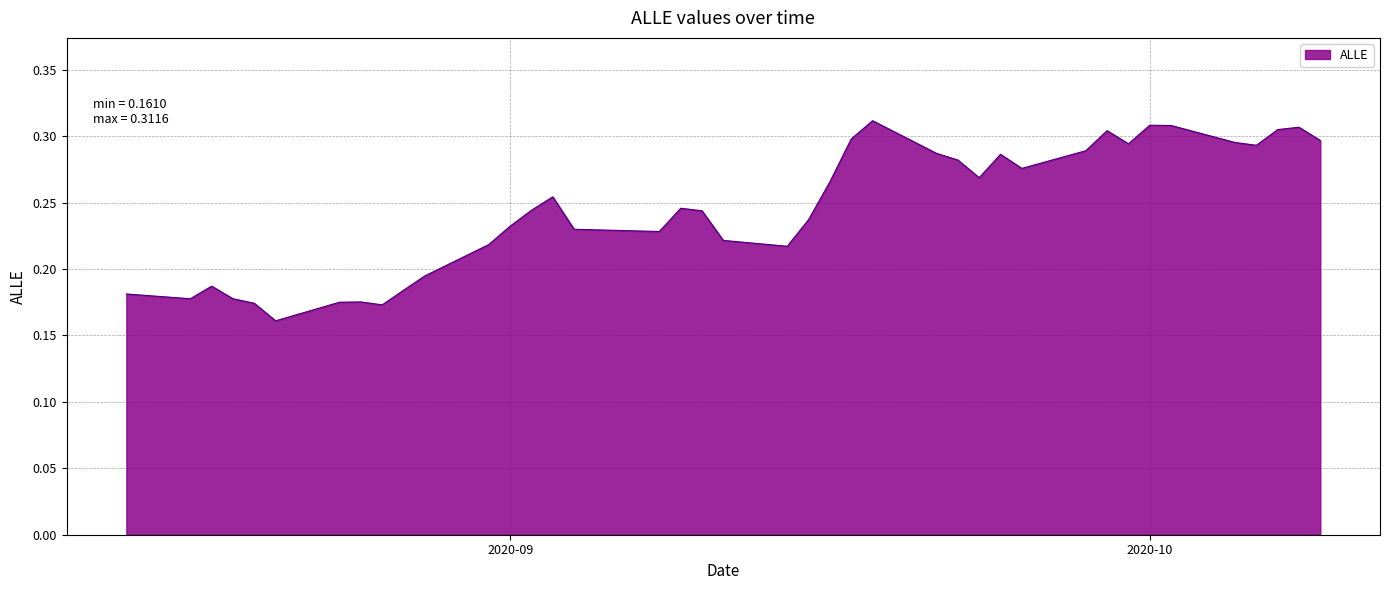

What is the sum of all values?

9.8